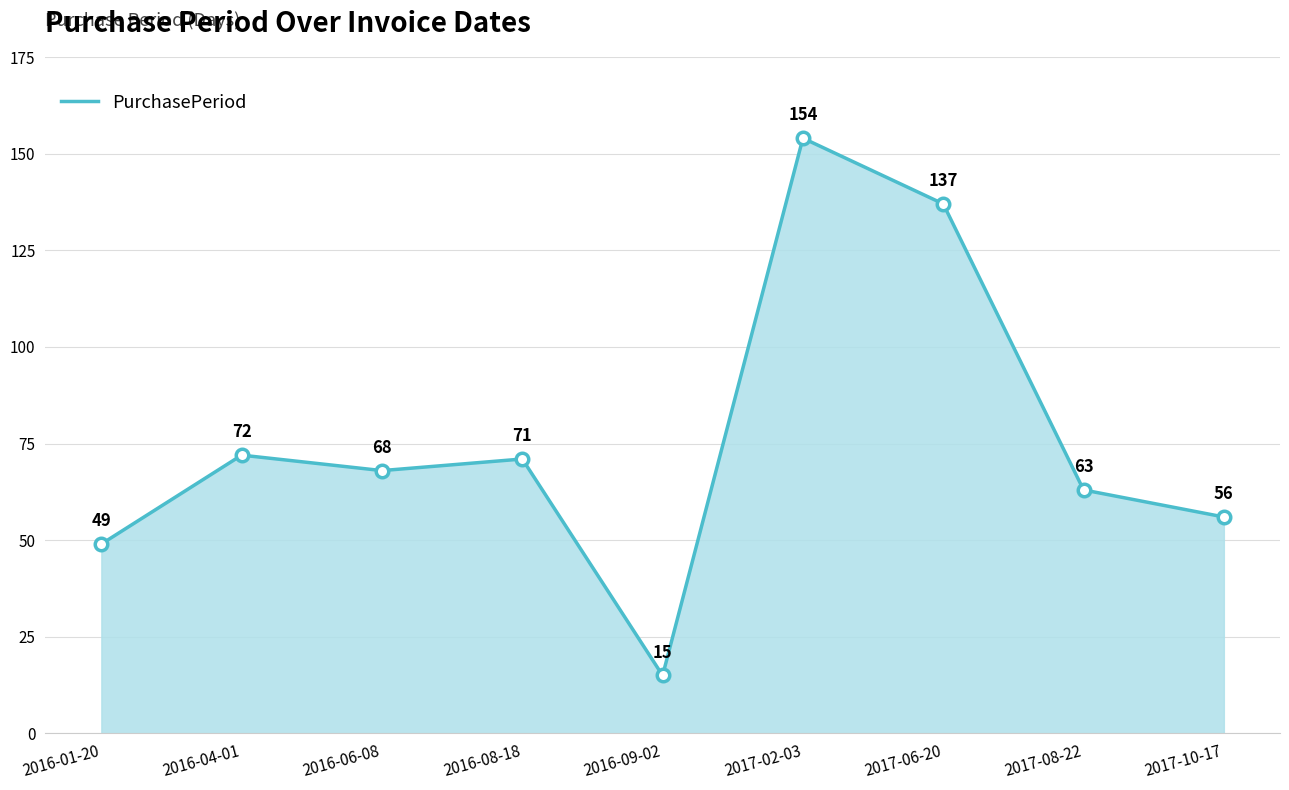

The value at 2016-06-08 is 68. True or false?

True